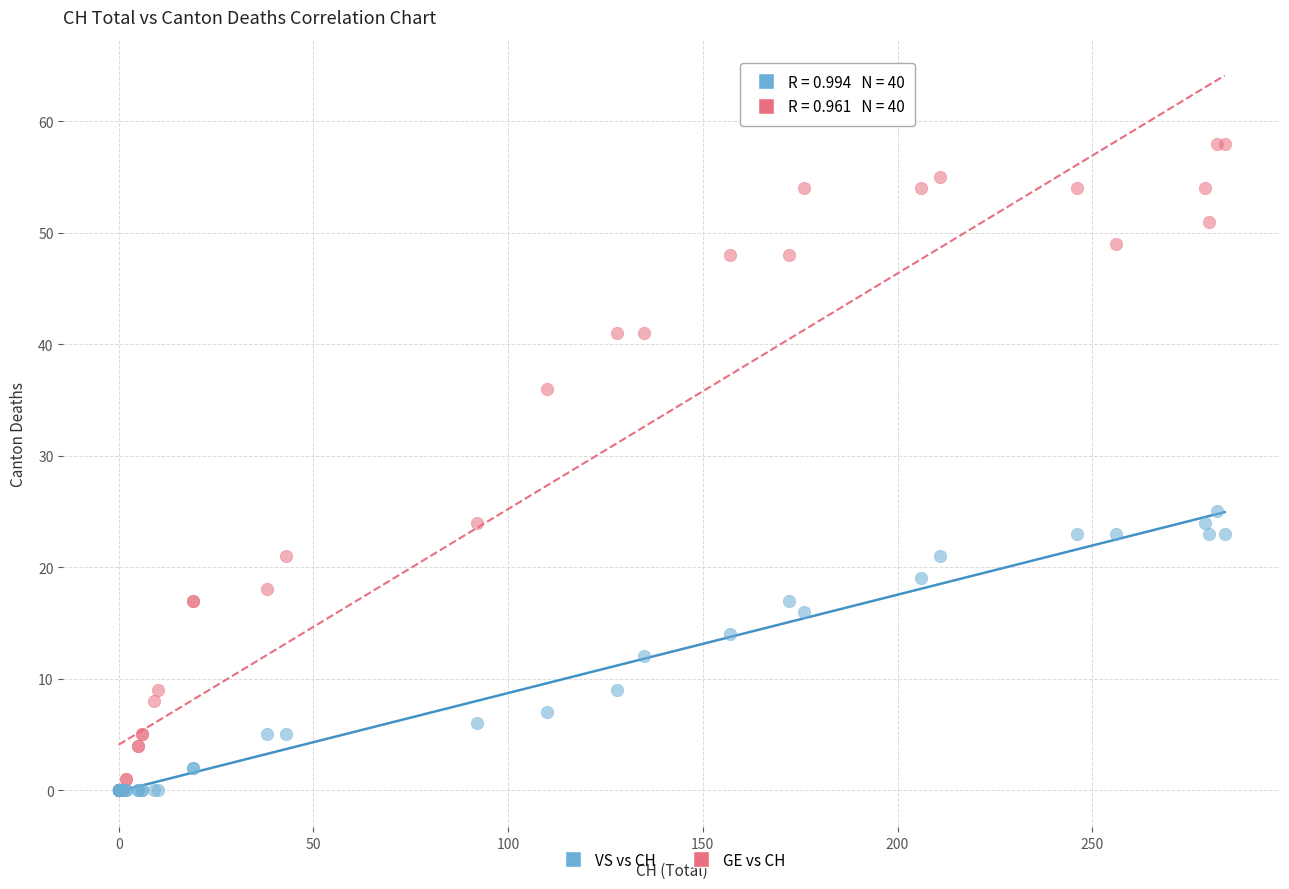

Which series contains the highest Y value?

GE vs CH